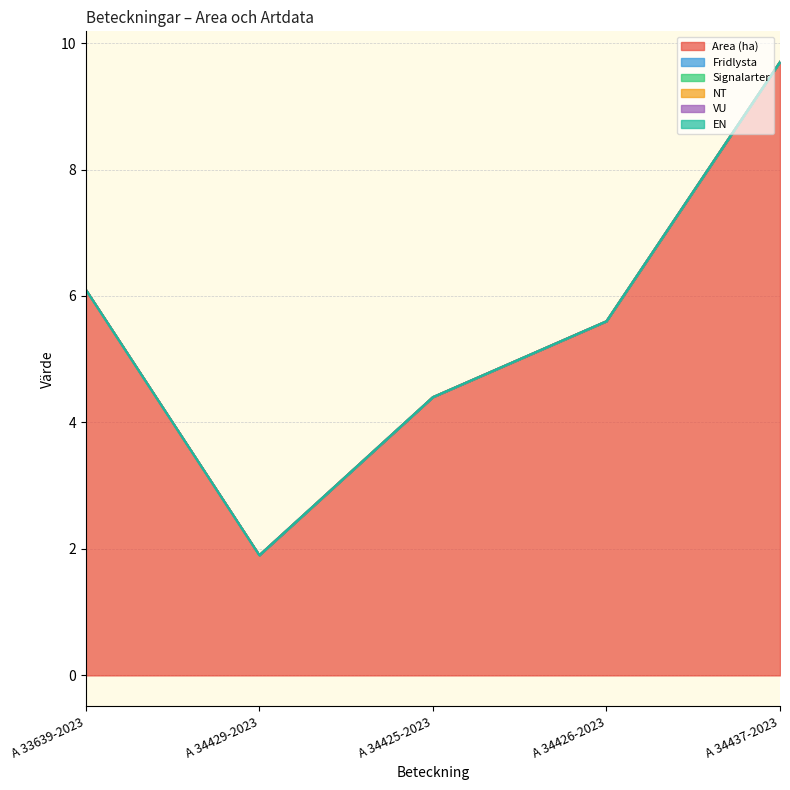

How many data points in Area (ha) are less than 5?

2